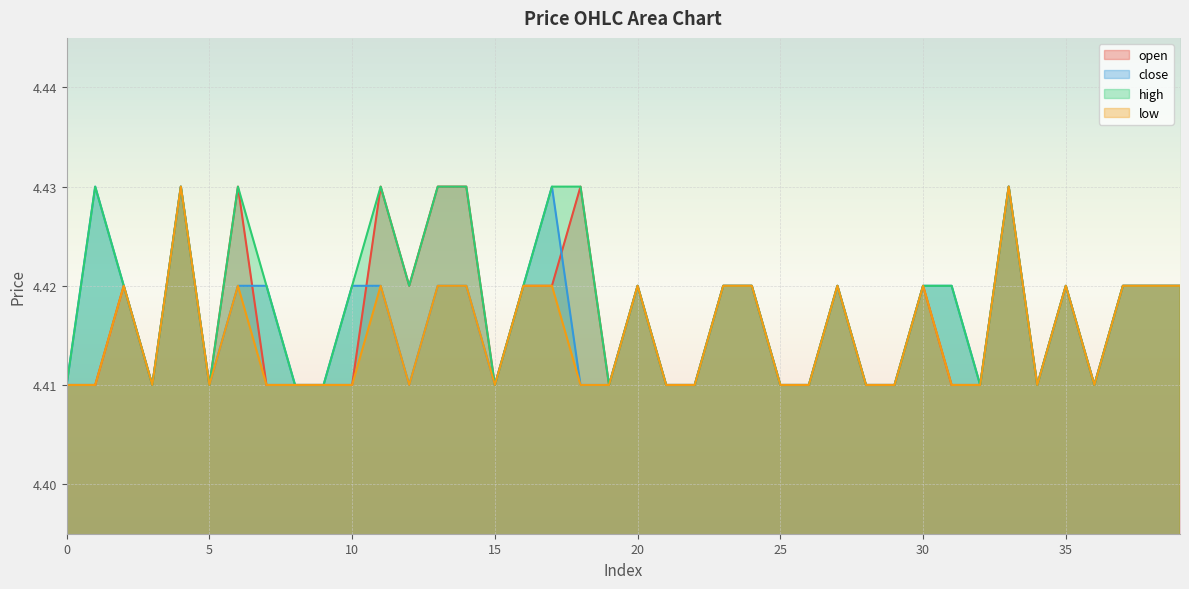

Is it true that close equals 1.2 at 36?

False